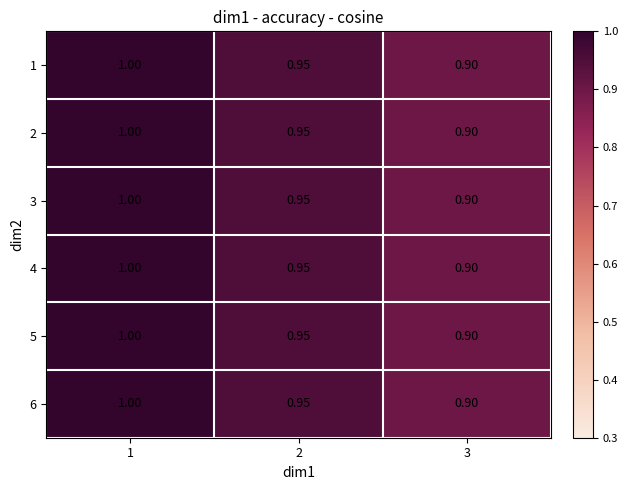

How many categories are shown in the chart?

3